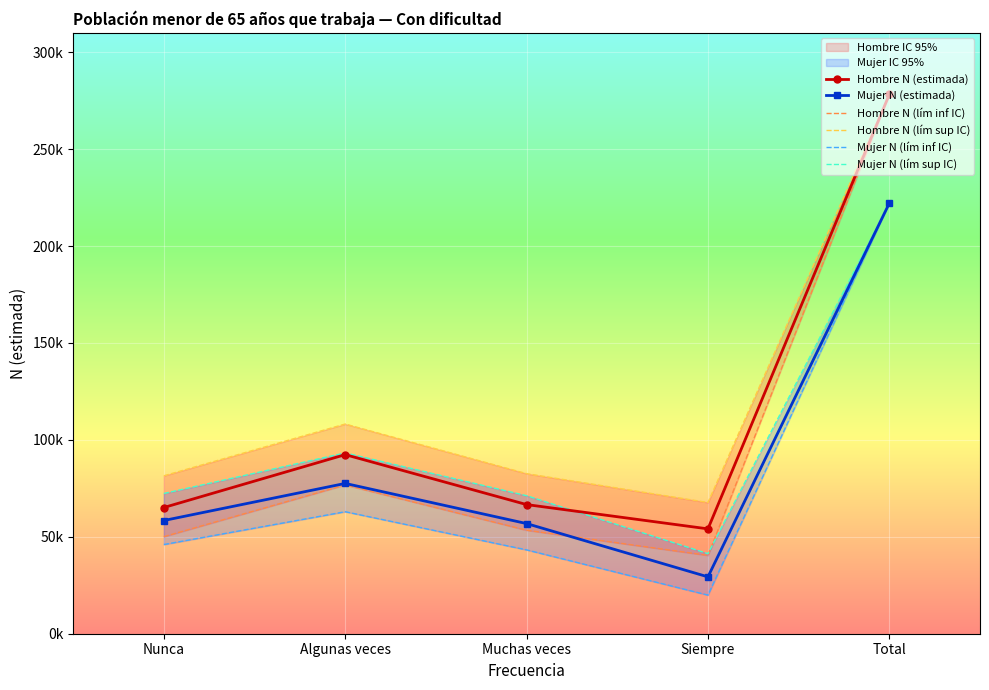

Is it true that Mujer N (lím sup IC) equals 222108 at Total?

True